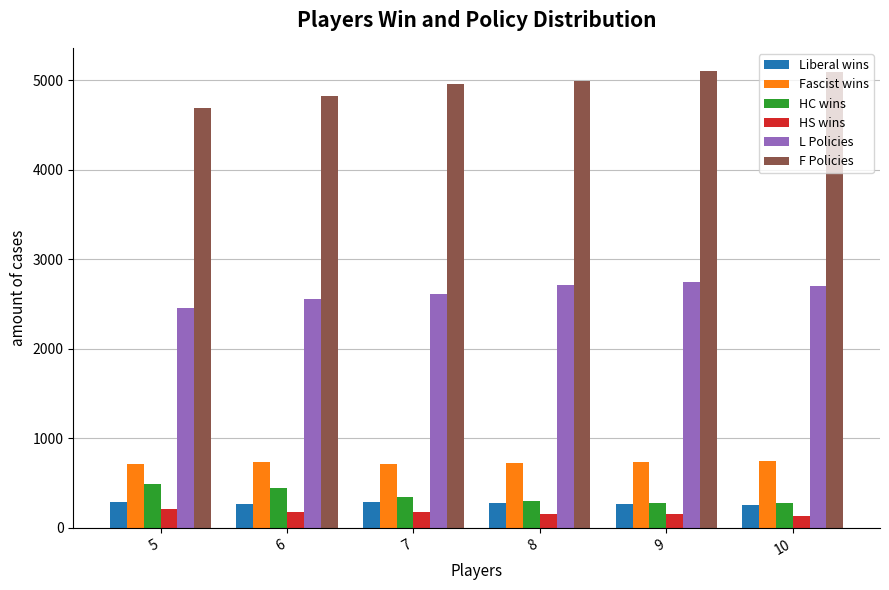

True or false: HC wins has a value of 341 at 7.

True